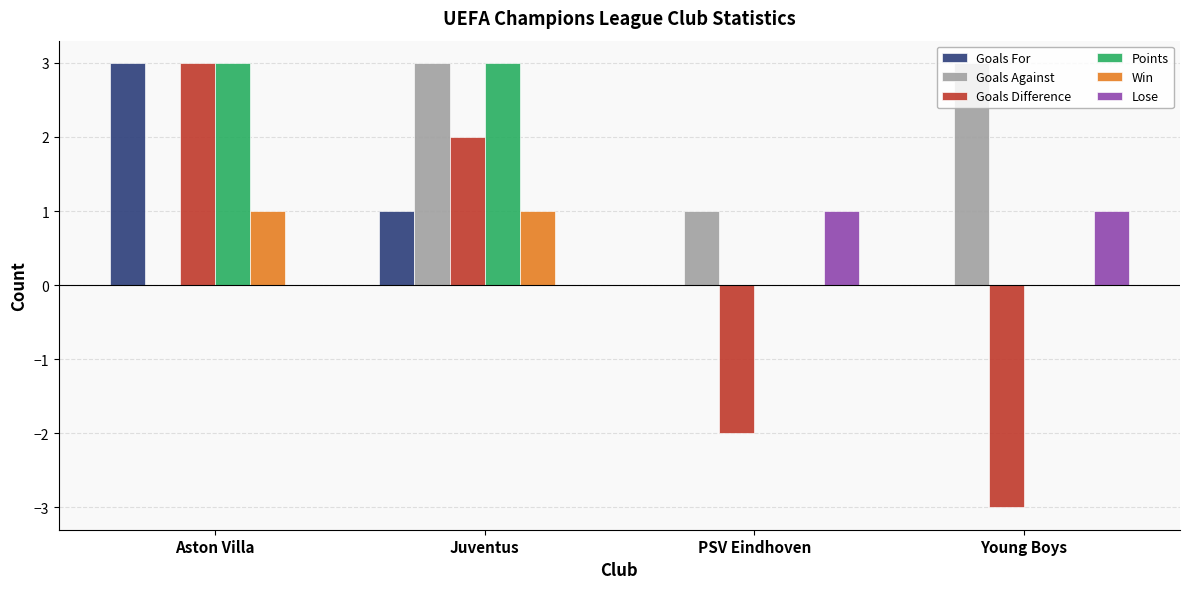

How many categories are shown in the chart?

4